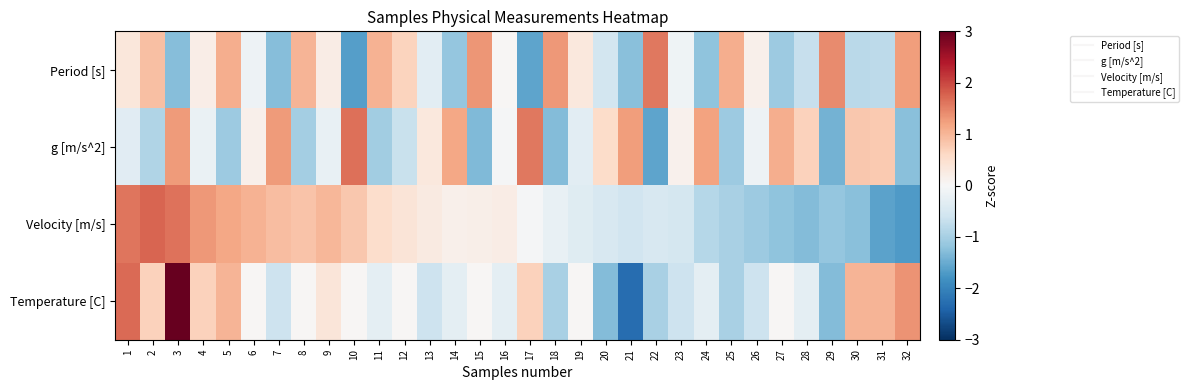

At which category does the chart reach its peak across all series?

3